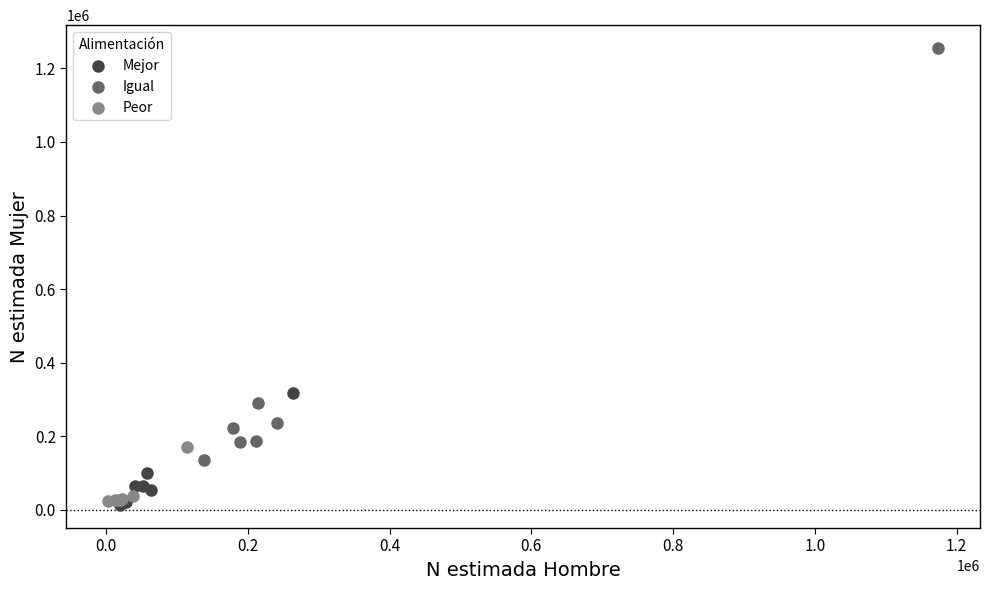

Which series contains the highest Y value?

Igual